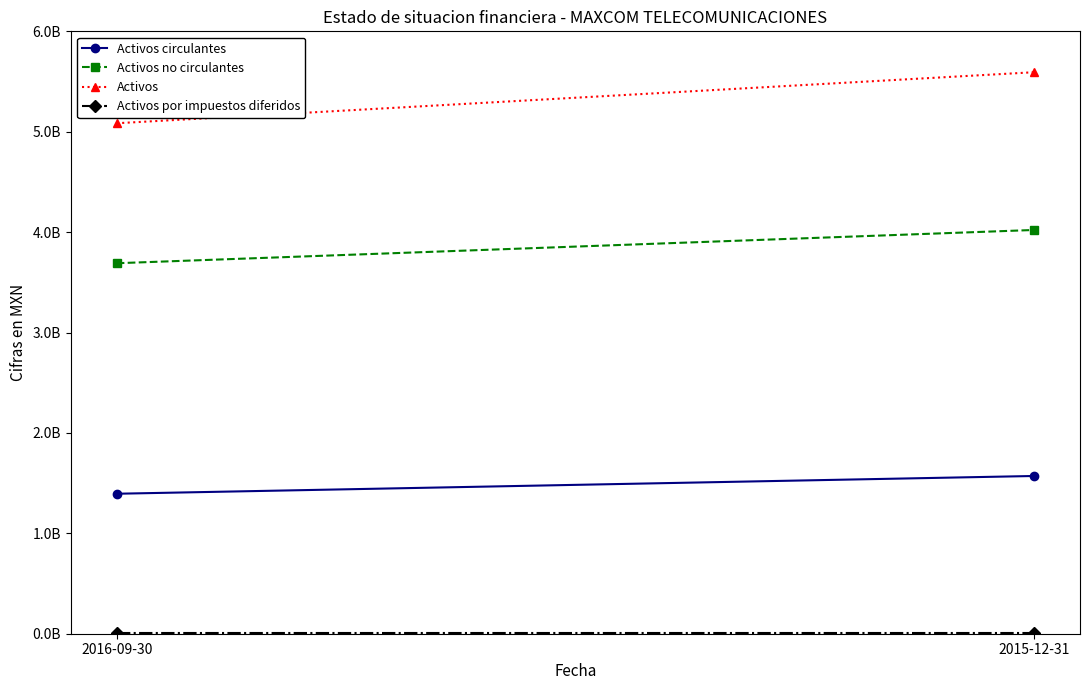

What value does the Activos series have at 2016-09-30?

5084489000